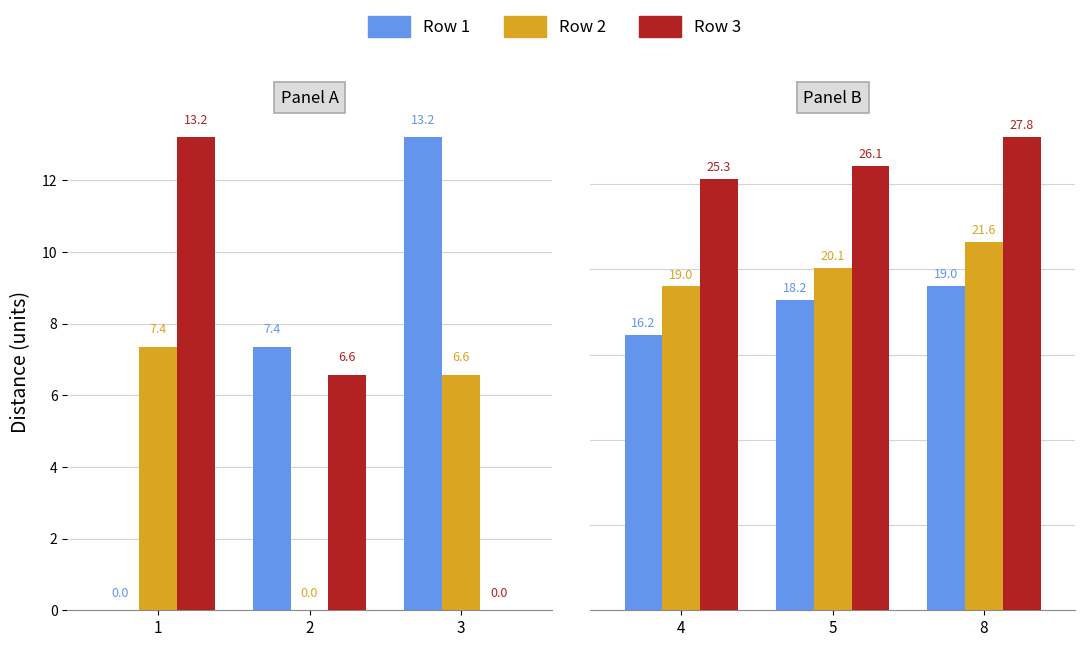

Which series changed the most between 5 and 8?

Row 3